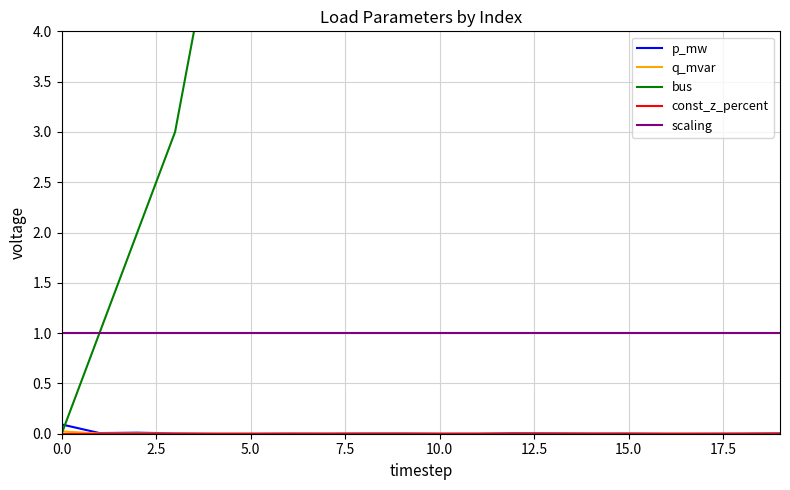

Count the number of categories in the chart.

20